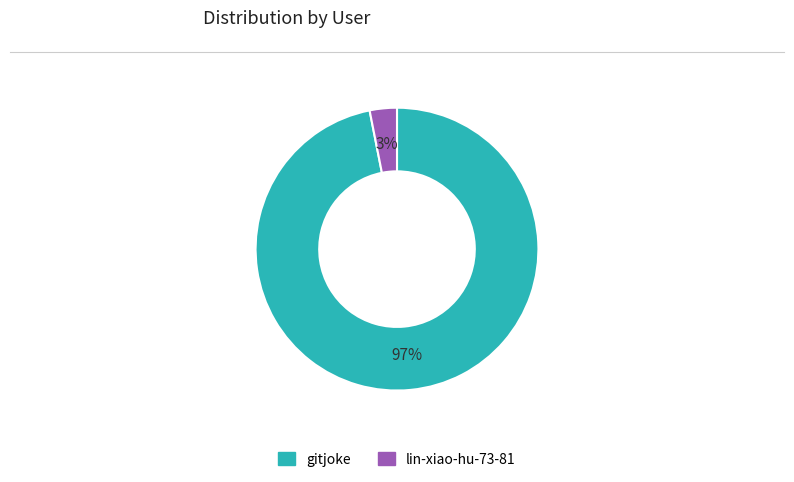

Which slice is the largest?

gitjoke